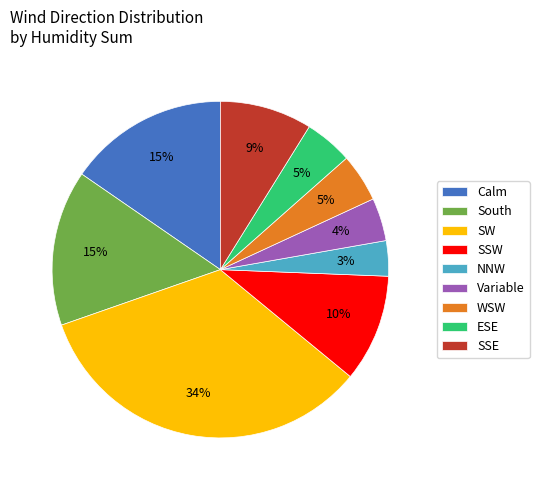

How many segments does this pie chart have?

9